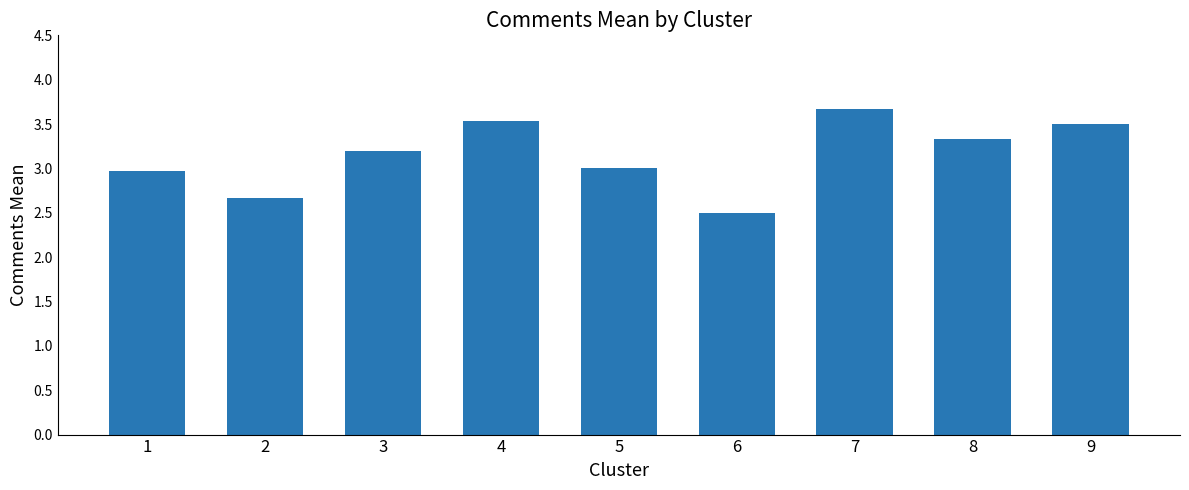

What is the sum of the values at 7 and 8?

7.0